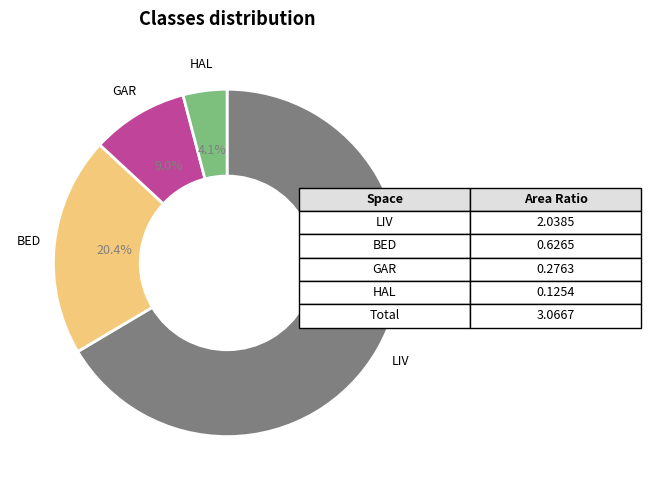

Is there any slice that represents more than half of the pie?

Yes